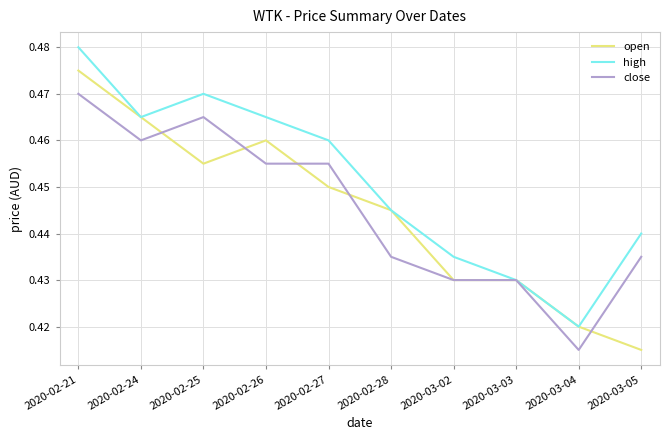

What position from the left is 2020-03-04?

9